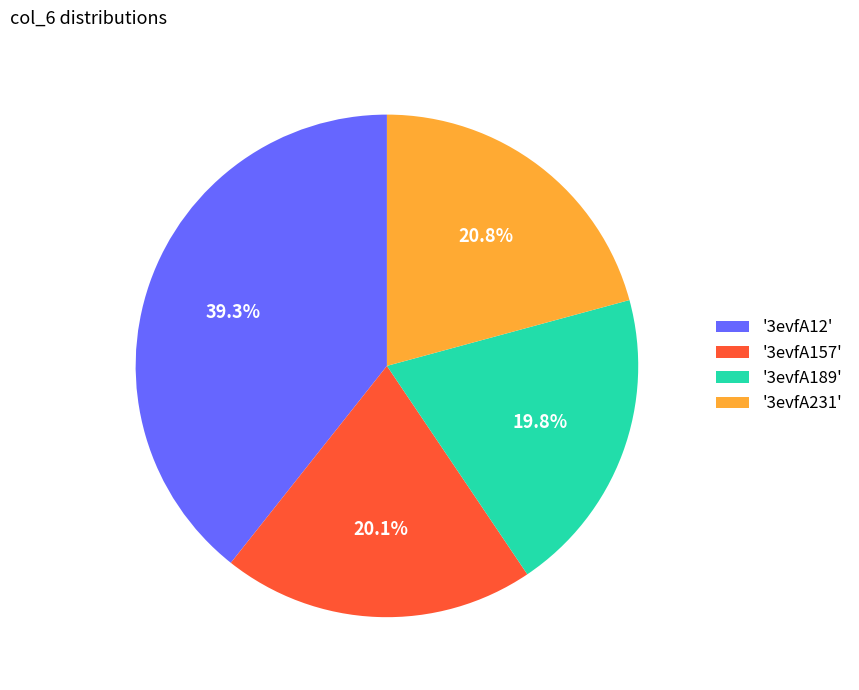

Which slice is the largest?

'3evfA12'